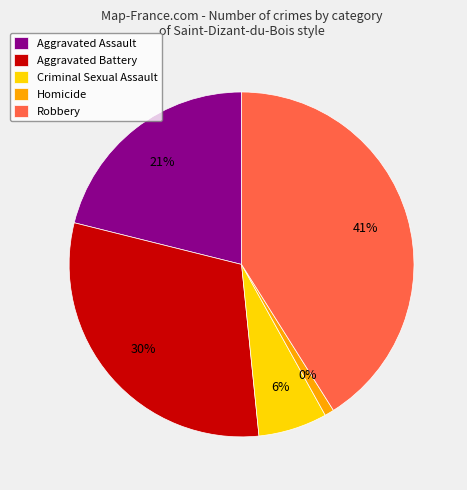

To the nearest percent, what is the difference between the largest and smallest slice percentages?

40%